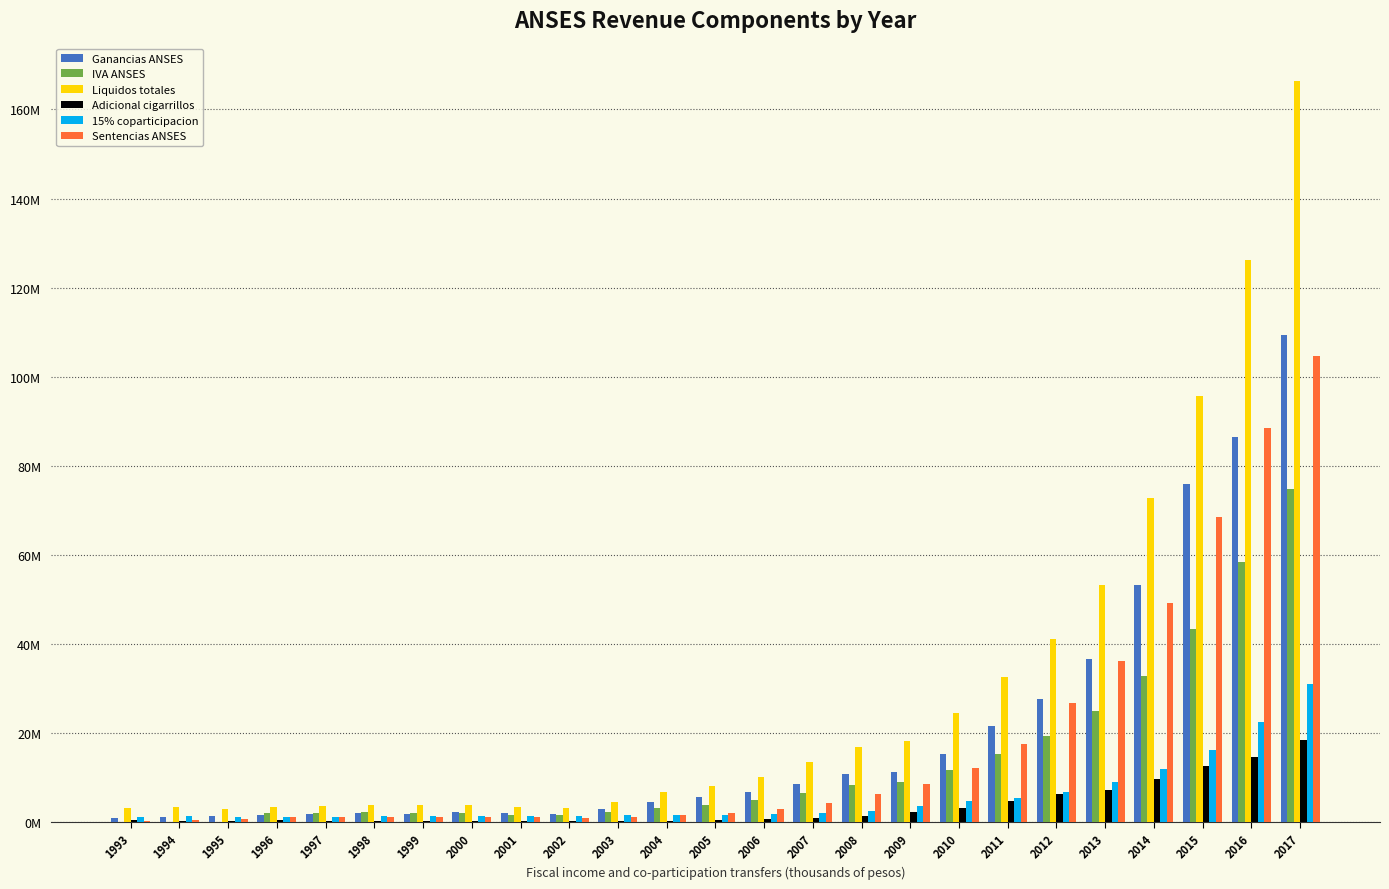

The 15% coparticipacion series shows 4368448.4 at 2014. True or false?

False